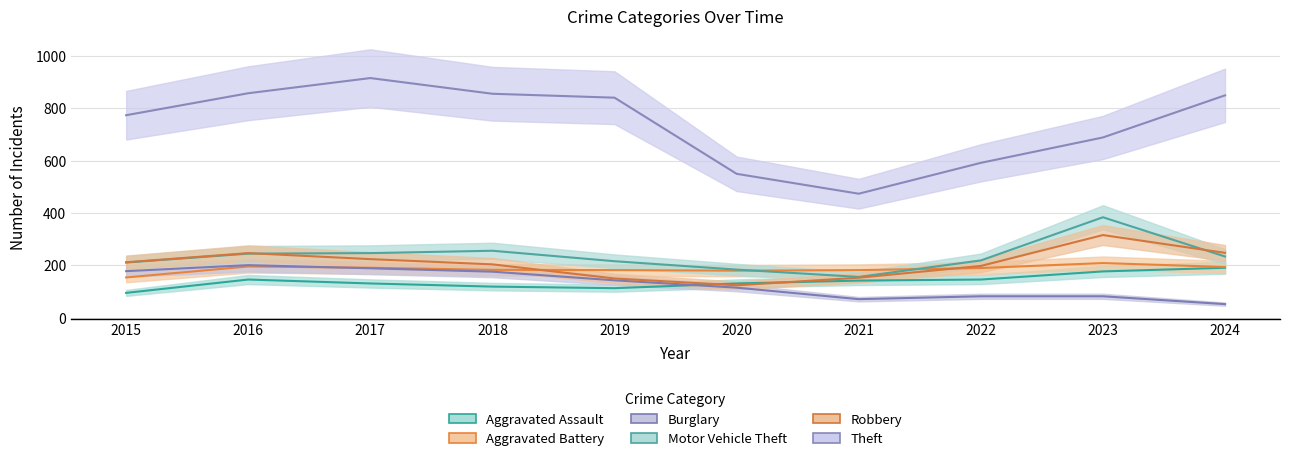

What is the value of the Motor Vehicle Theft point at the 6th from the left?

184